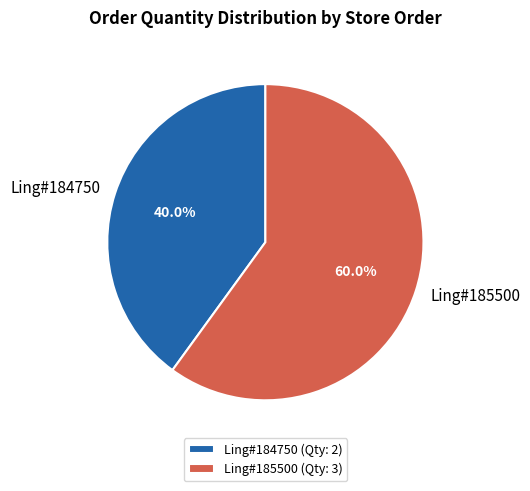

Count the number of slices in the pie.

2